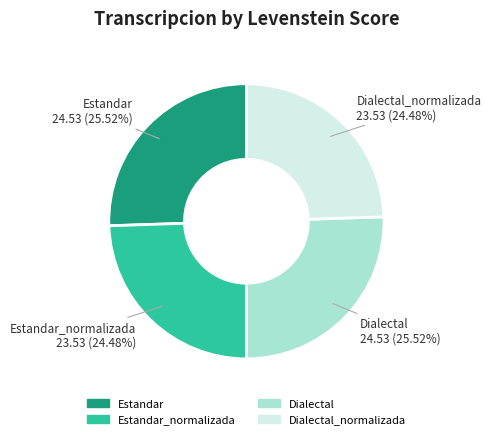

Is there a majority slice in this chart?

No